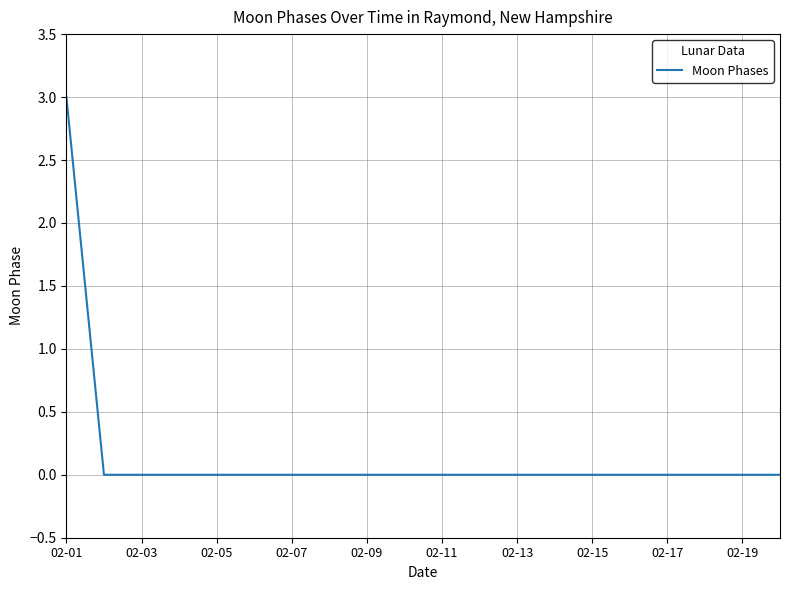

What is the greatest value displayed?

3